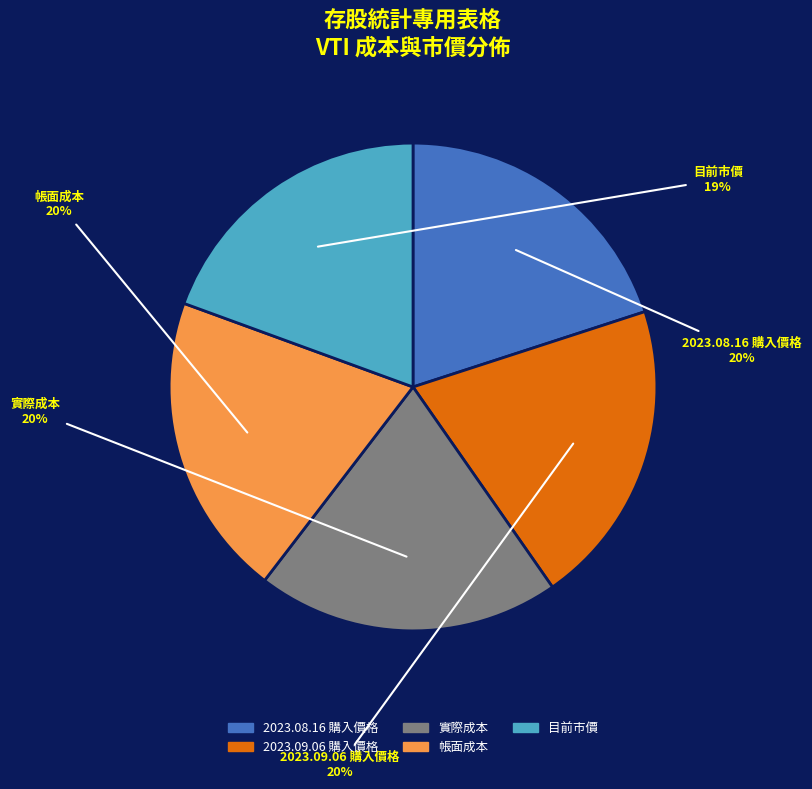

Does 帳面成本 represent more than half of the total?

No